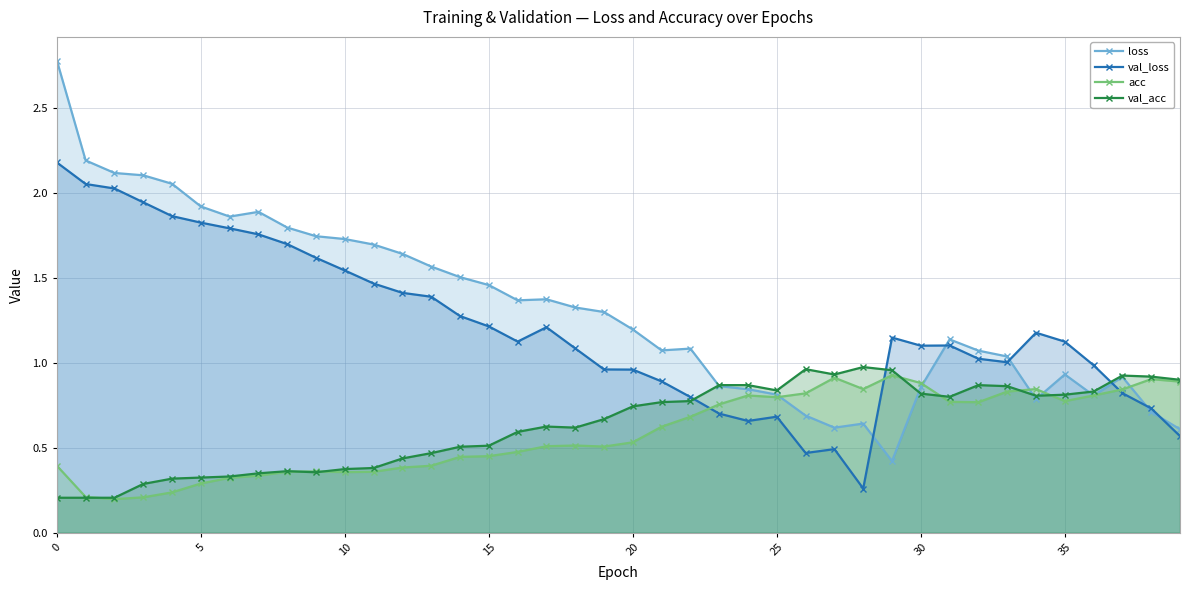

How many categories are shown in the chart?

40